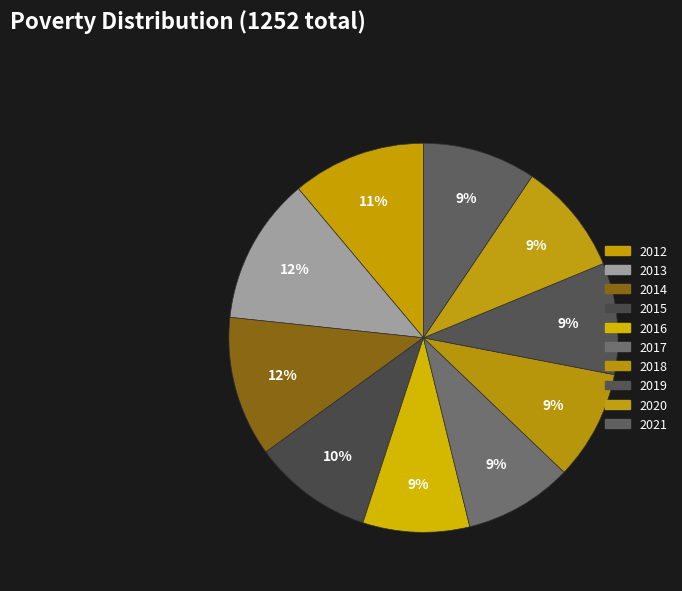

How many segments does this pie chart have?

10